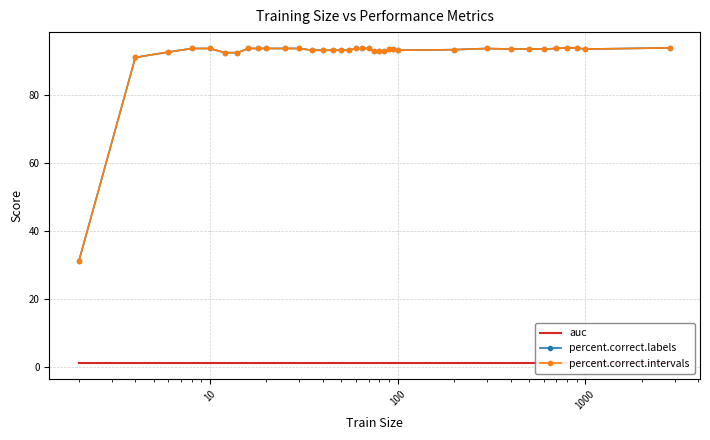

How many lines are shown in the chart?

3